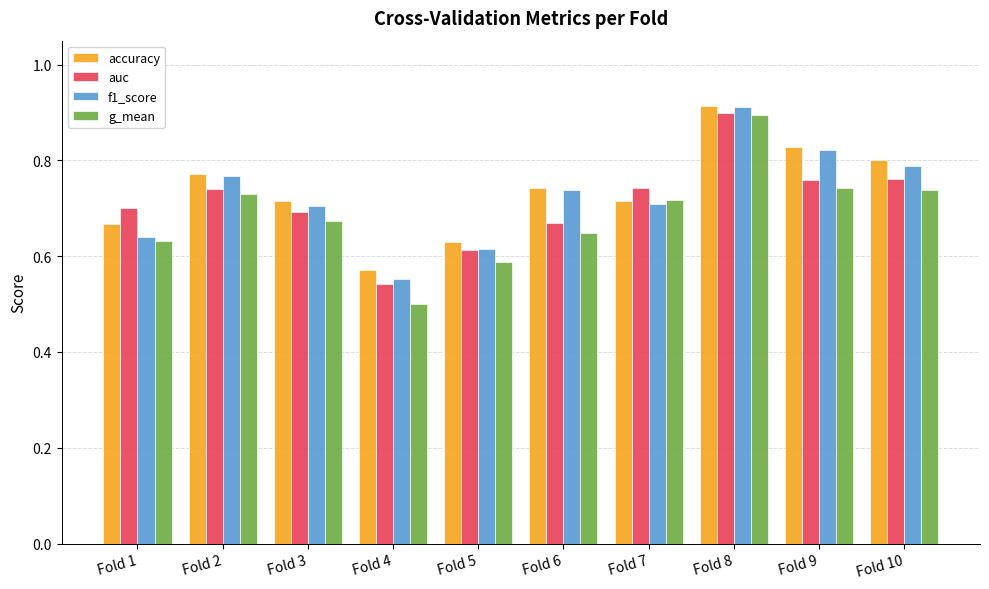

At which category is the sum across all series the highest?

Fold 8